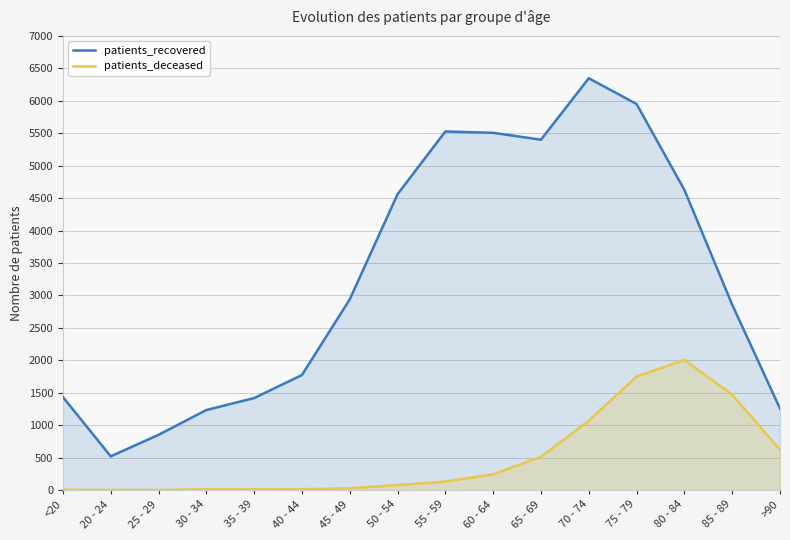

What are all the series names shown in the legend?

patients_recovered, patients_deceased